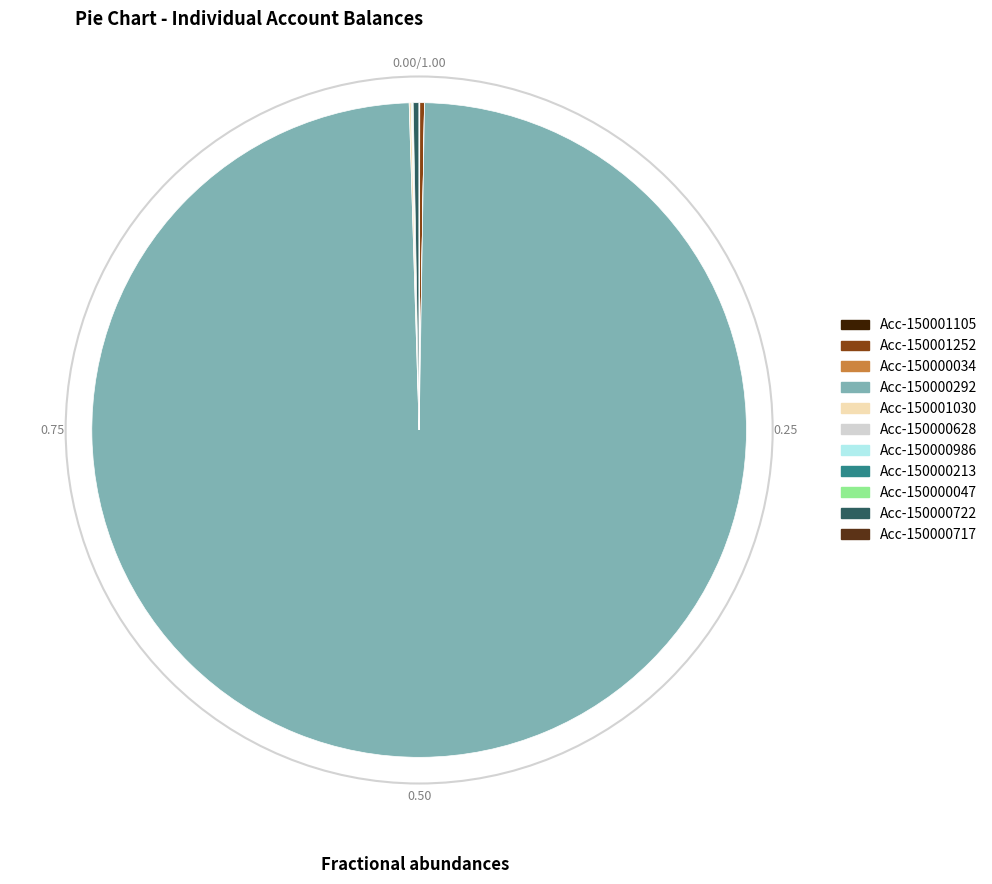

What is the majority slice?

Acc-150000292